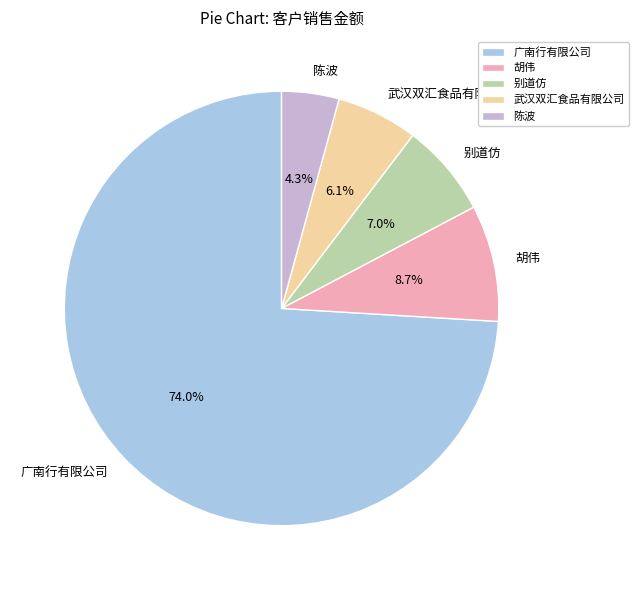

Does 广南行有限公司 account for over 50% of the chart?

Yes